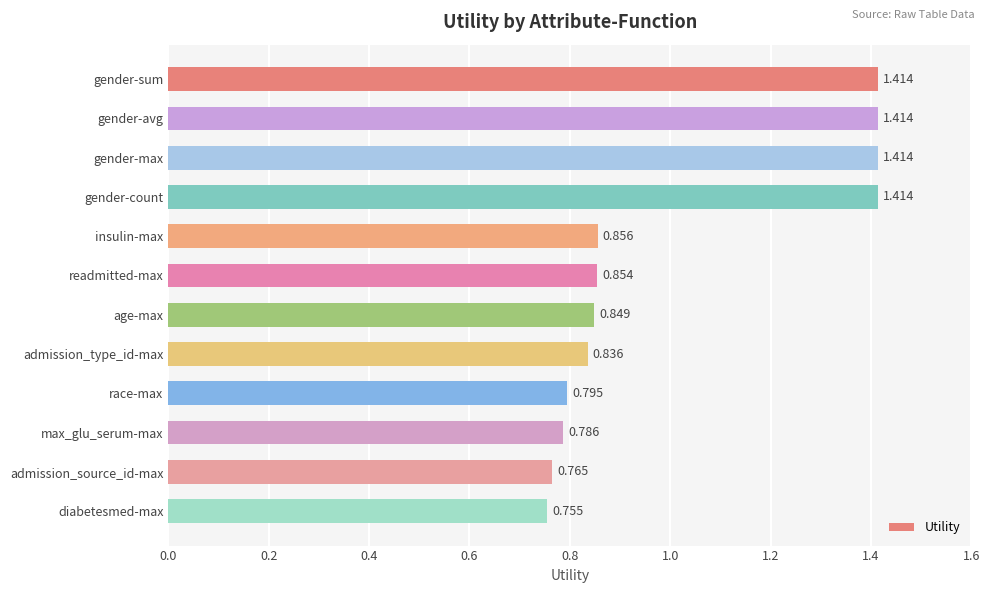

How many values are between 0 and 1?

8